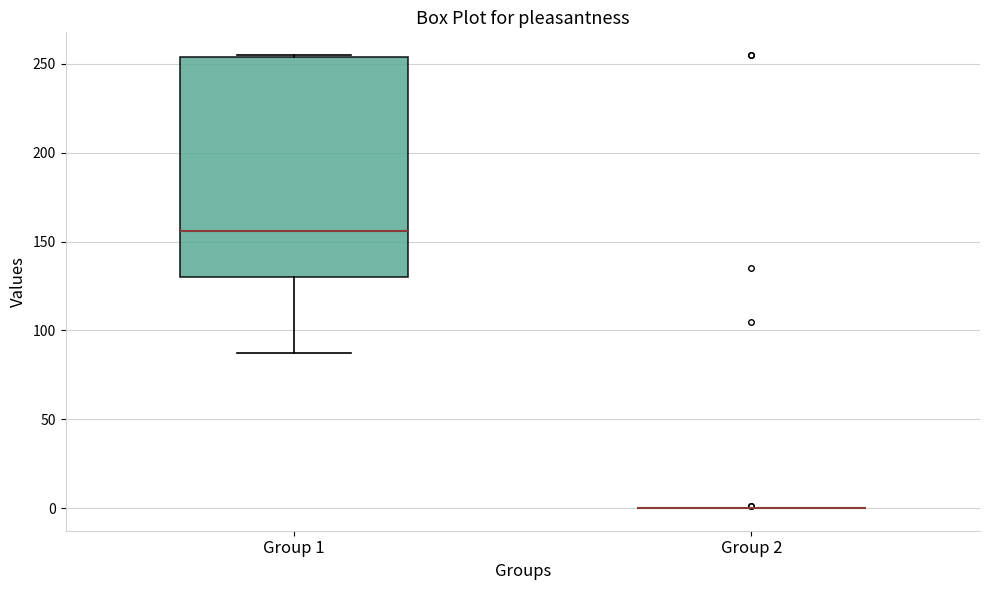

Which box is the tallest, from its lower edge to its upper edge?

Group 1